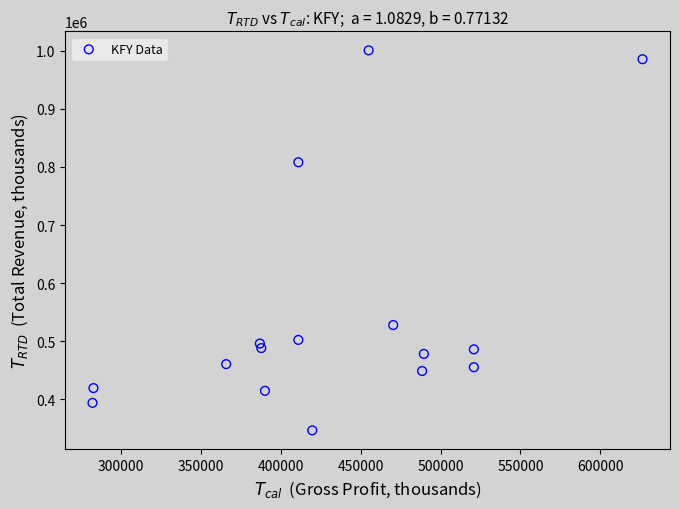

What Y value in the scatter plot is closest to 673650?

807900